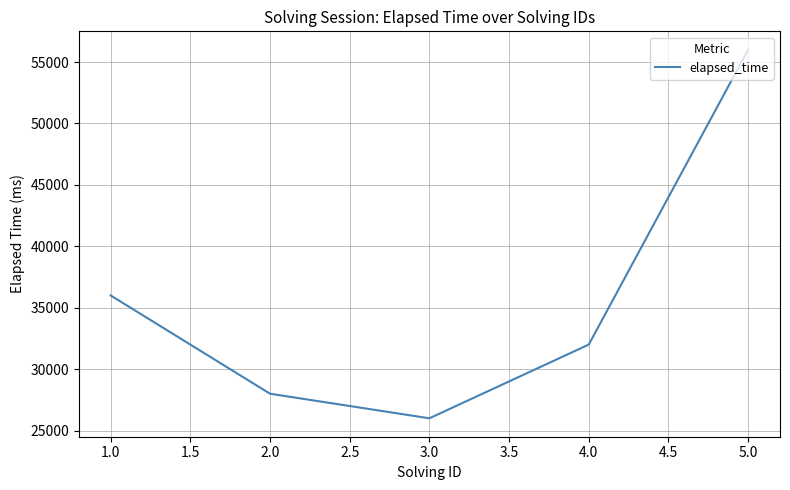

What is the change in value from 1.0 to 2.0?

-8000